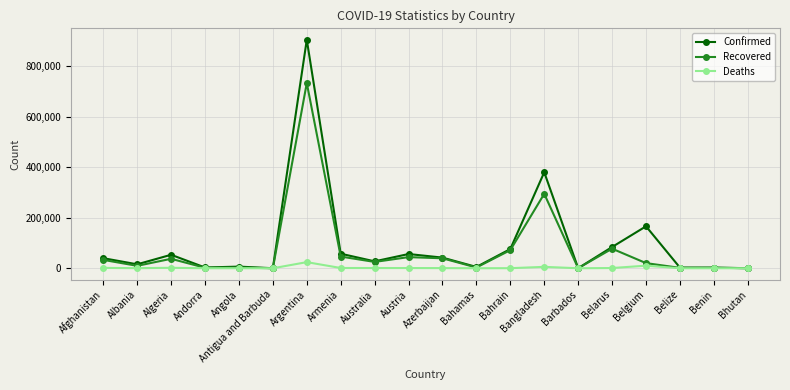

At which label does Recovered first exceed 25037?

Afghanistan